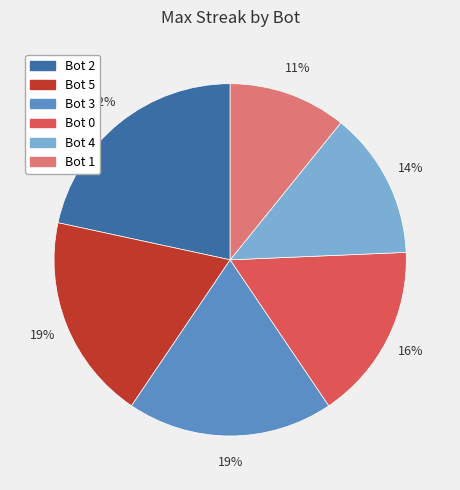

To the nearest percent, what percentage of the pie is Bot 1?

11%